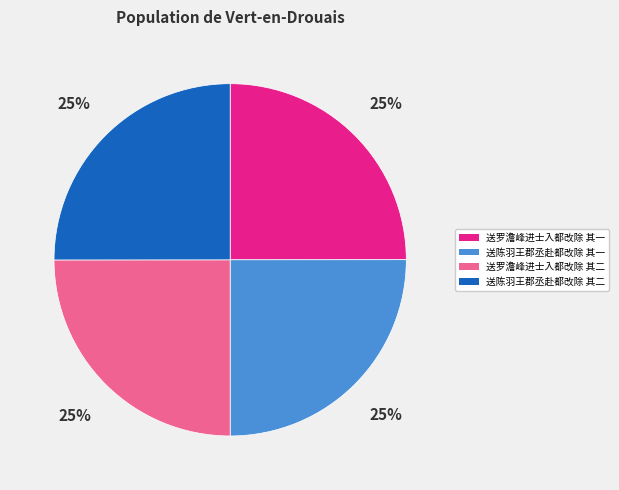

Does 送罗澹峰进士入都改除 其二 represent more than half of the total?

No